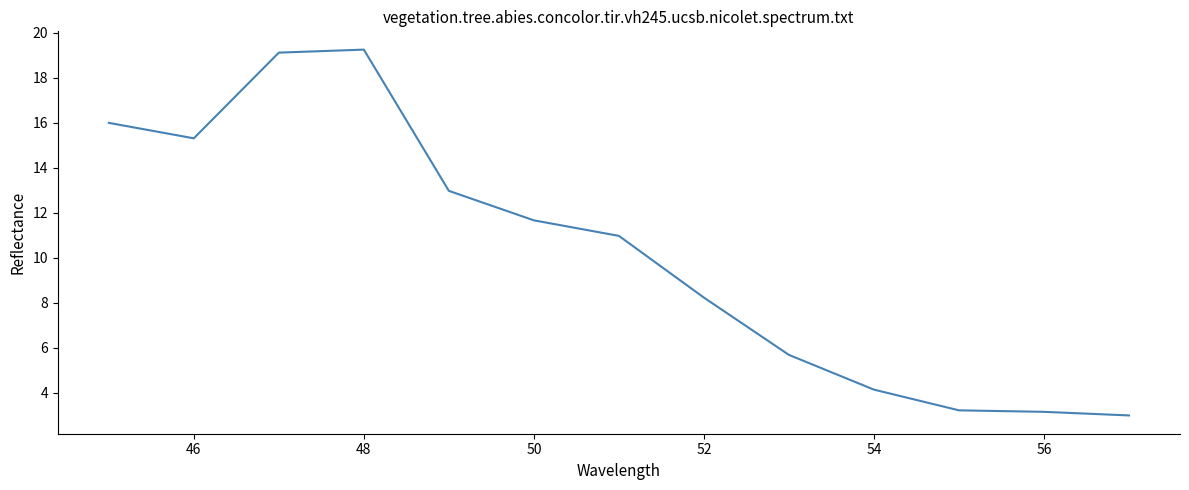

What is the minimum value shown in the chart?

3.0